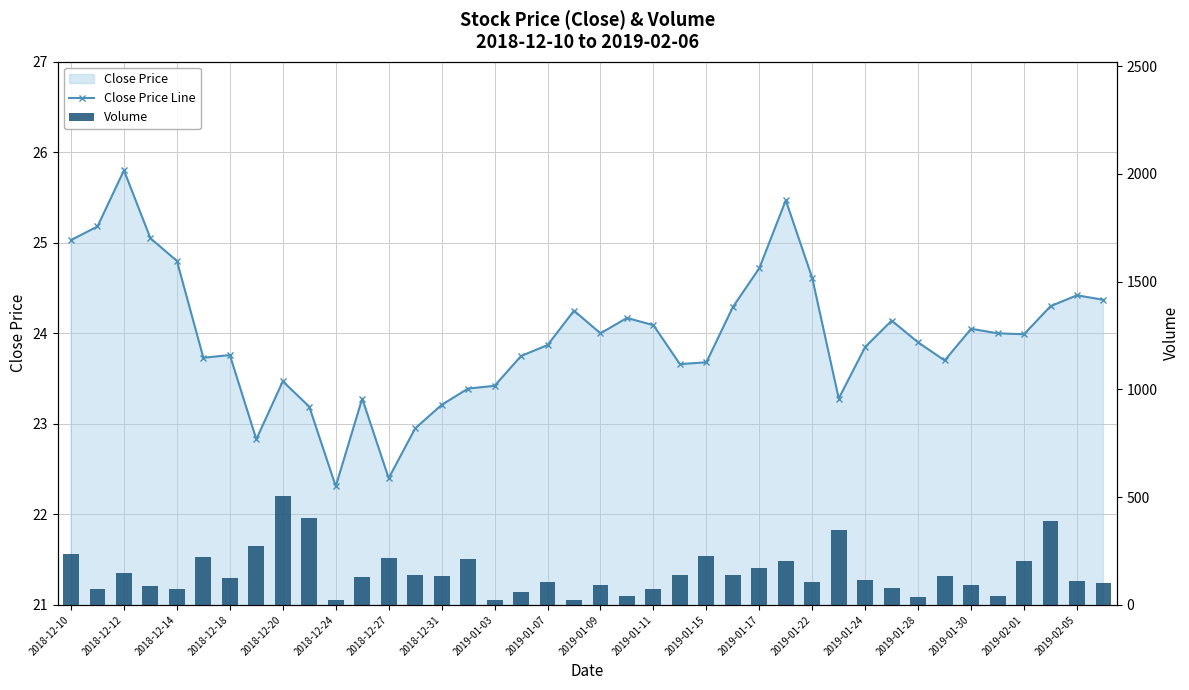

Are the bars horizontal?

No